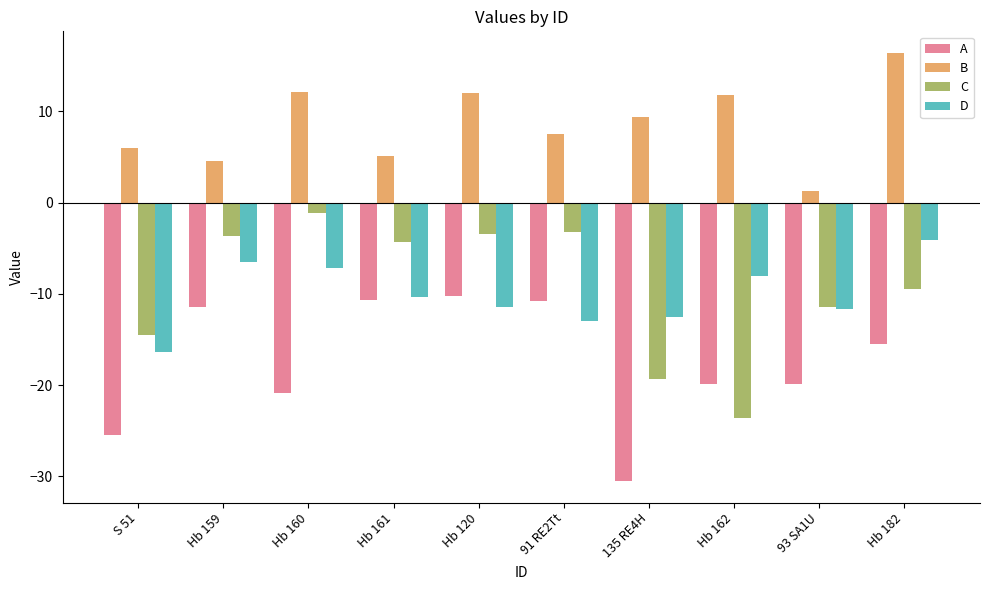

What is the average value of the A series?

-17.5